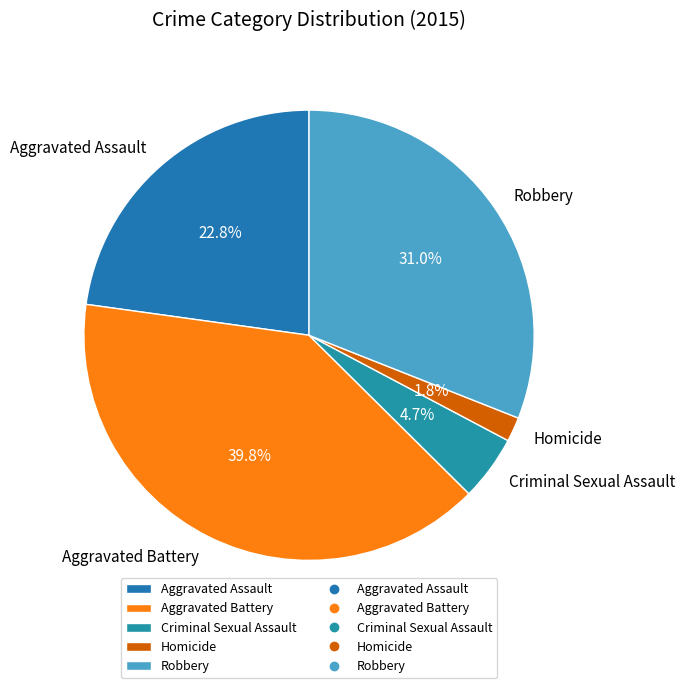

To the nearest percent, what percentage of the pie is Robbery?

31%